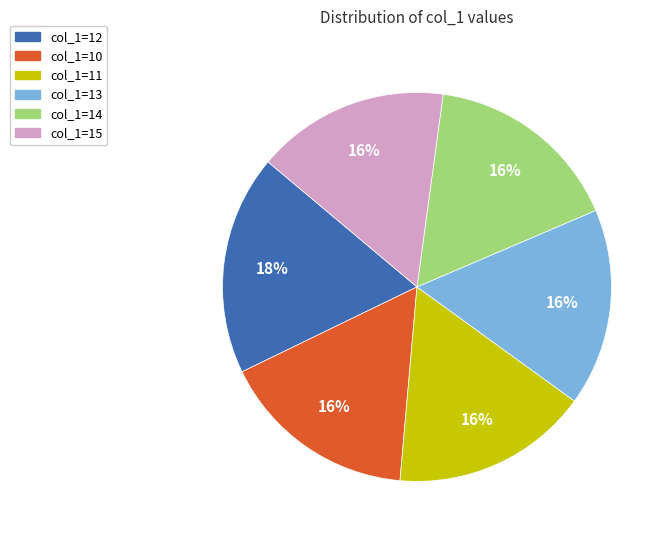

What is the largest slice in the pie chart?

col_1=12